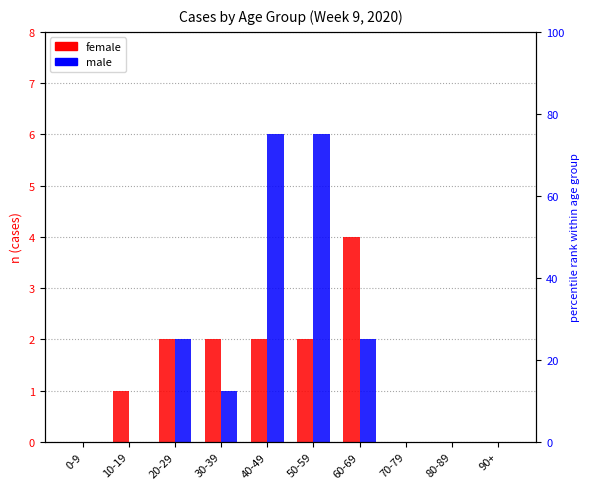

What is the total value across all series at 60-69?

6